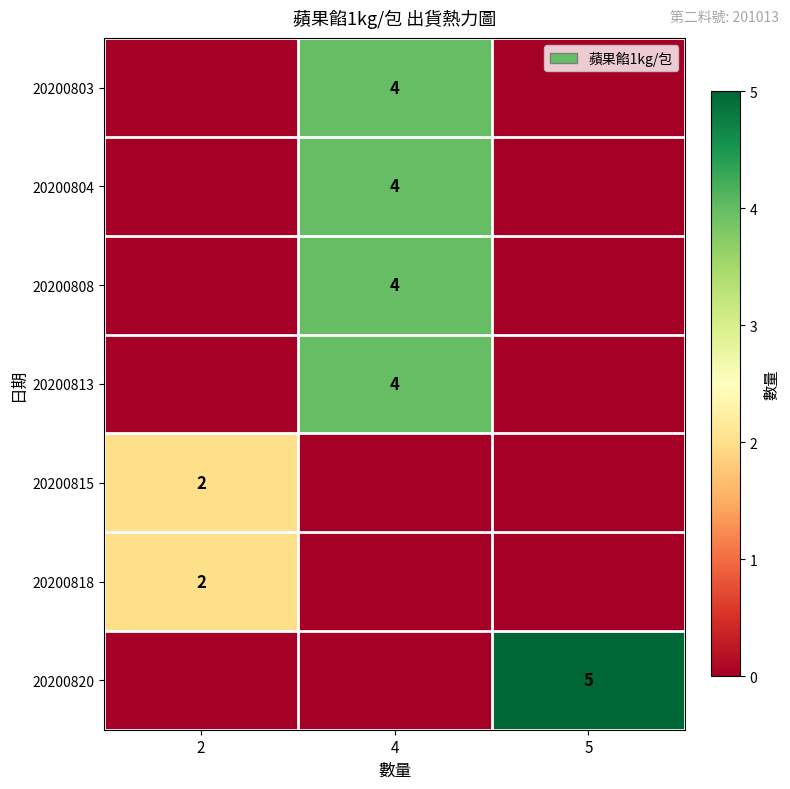

What is the greatest value displayed?

5